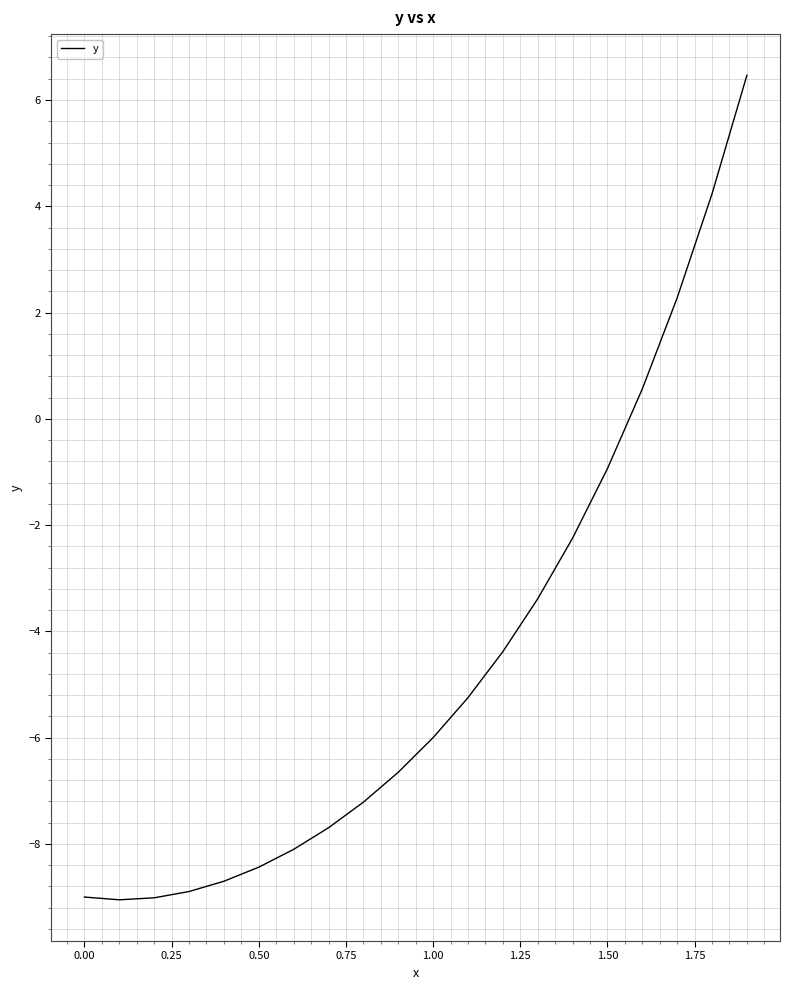

What is the minimum value shown in the chart?

-9.1